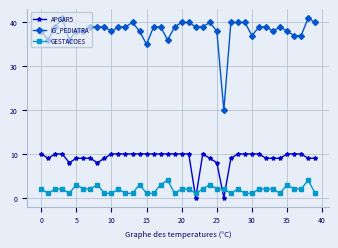

At how many categories does at least one series exceed 5?

40